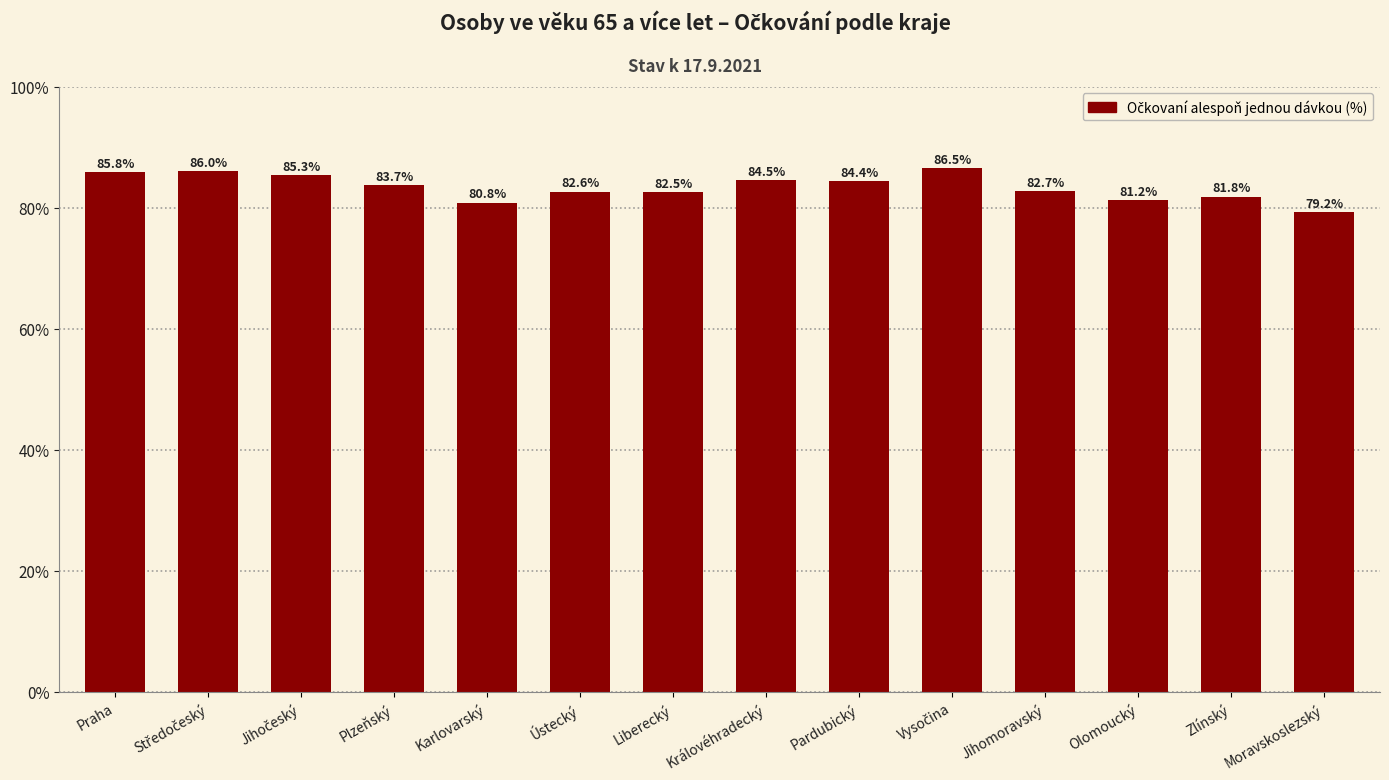

Reading right to left, what are all the values shown in this chart?

79.2	81.8	81.2	82.7	86.5	84.4	84.5	82.5	82.6	80.8	83.7	85.3	86.0	85.8